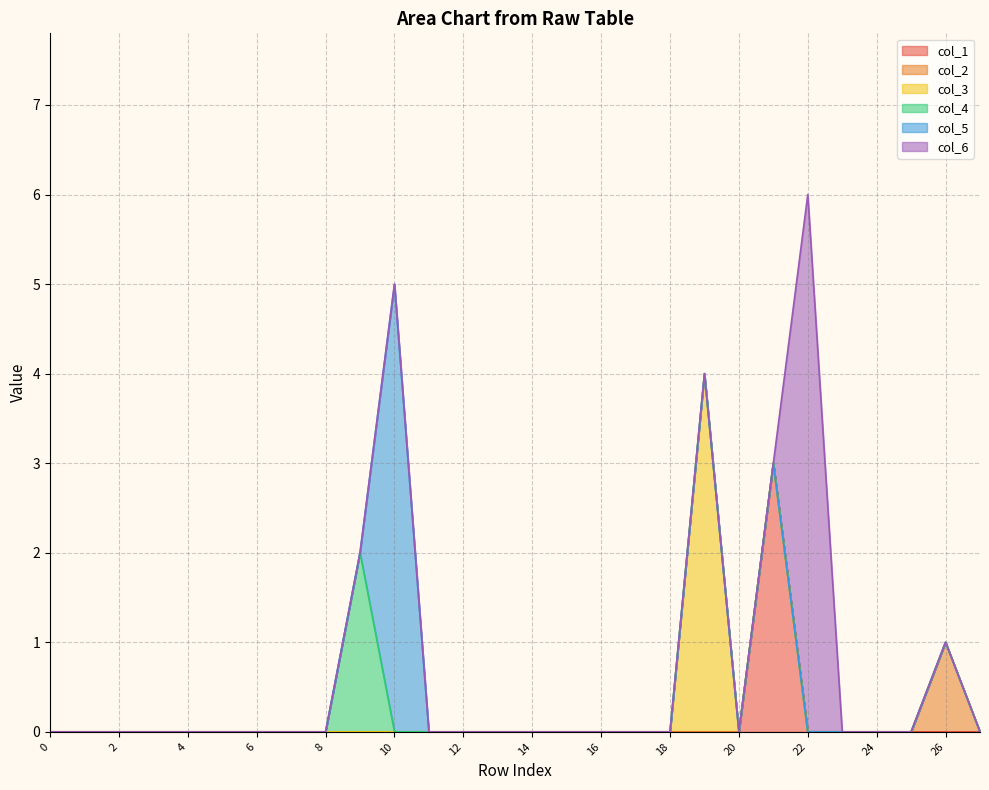

How many times do col_4 and col_5 cross each other?

1